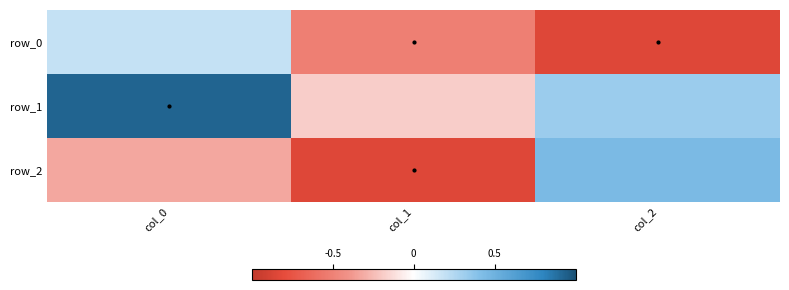

At which label is row_0 closest to 0?

col_0